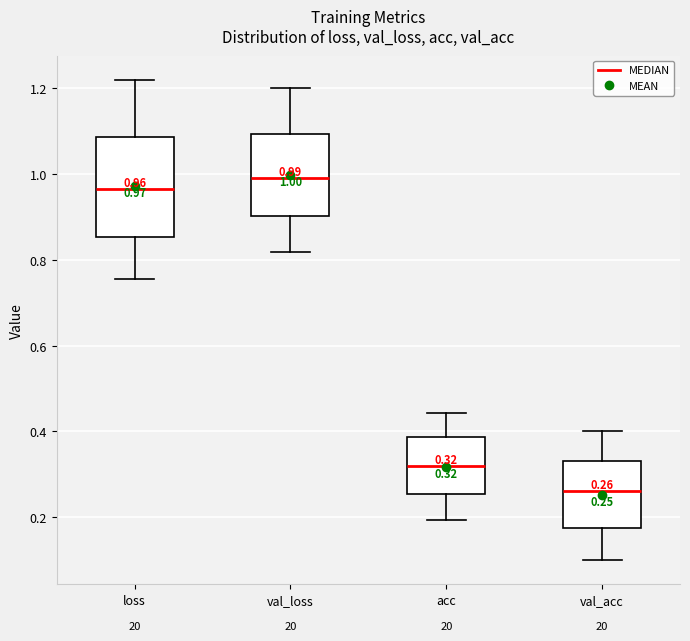

Comparing the boxes themselves (not the whiskers), which one is the tallest?

loss